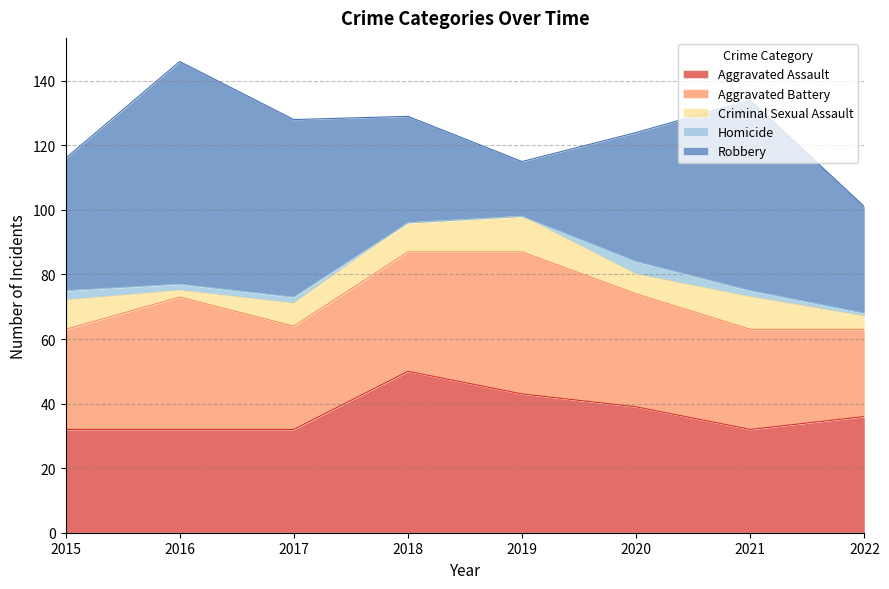

Is it true that Aggravated Battery equals 70 at 2016?

False